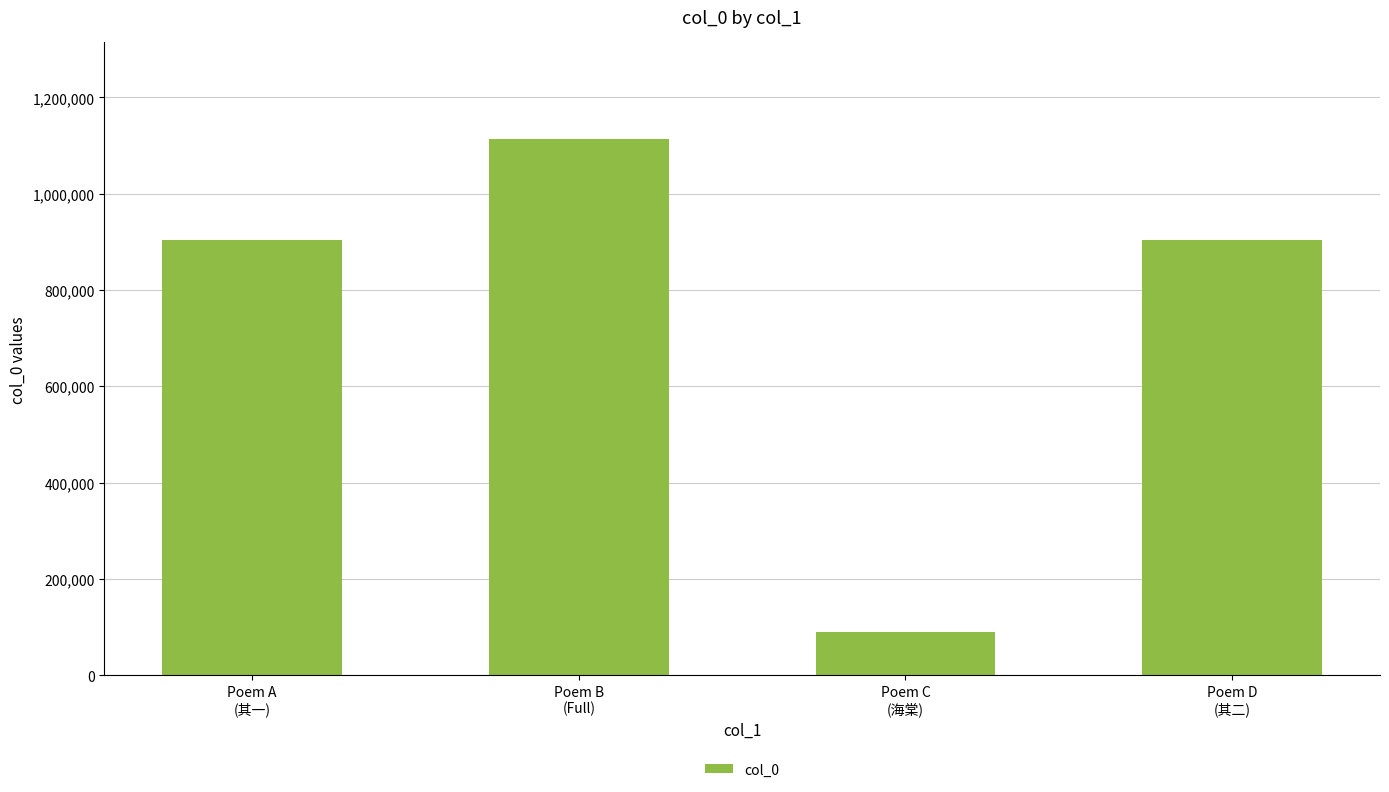

What is the minimum value shown in the chart?

89128